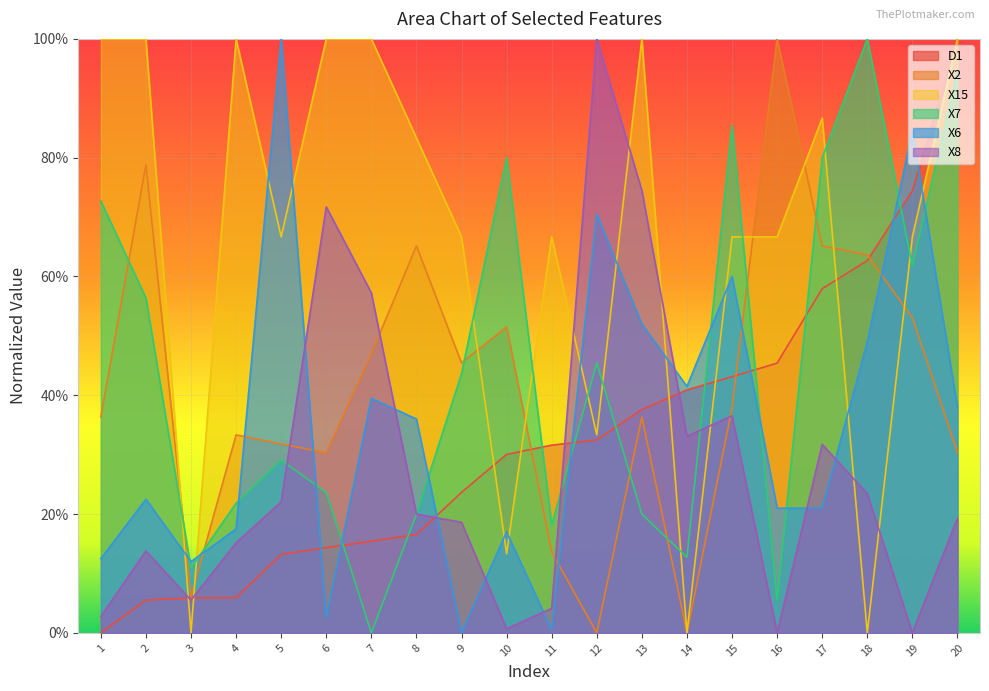

What are all the series names shown in the legend?

D1, X2, X15, X7, X6, X8